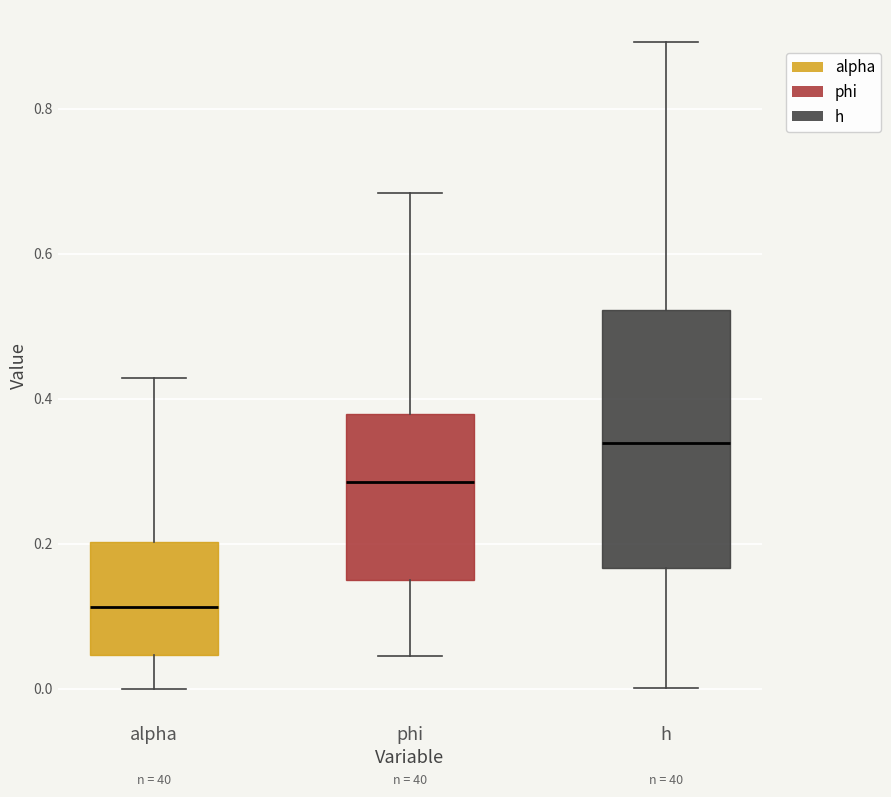

Reading left to right, read every box against the y-axis: the position of its median line, the range the box covers, and the ends of its whiskers. The values are not printed on the chart, so give them approximately, as read against the axis.

alpha: median 0.12, box 0.04 to 0.20, whiskers 0.00 to 0.42
phi: median 0.28, box 0.14 to 0.38, whiskers 0.04 to 0.68
h: median 0.34, box 0.16 to 0.52, whiskers 0.00 to 0.90